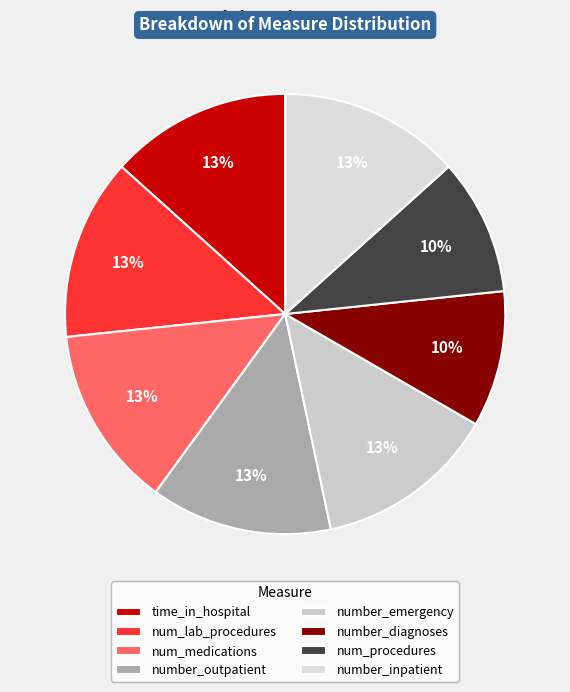

To the nearest percent, what is the difference between the largest and smallest slice percentages?

3%